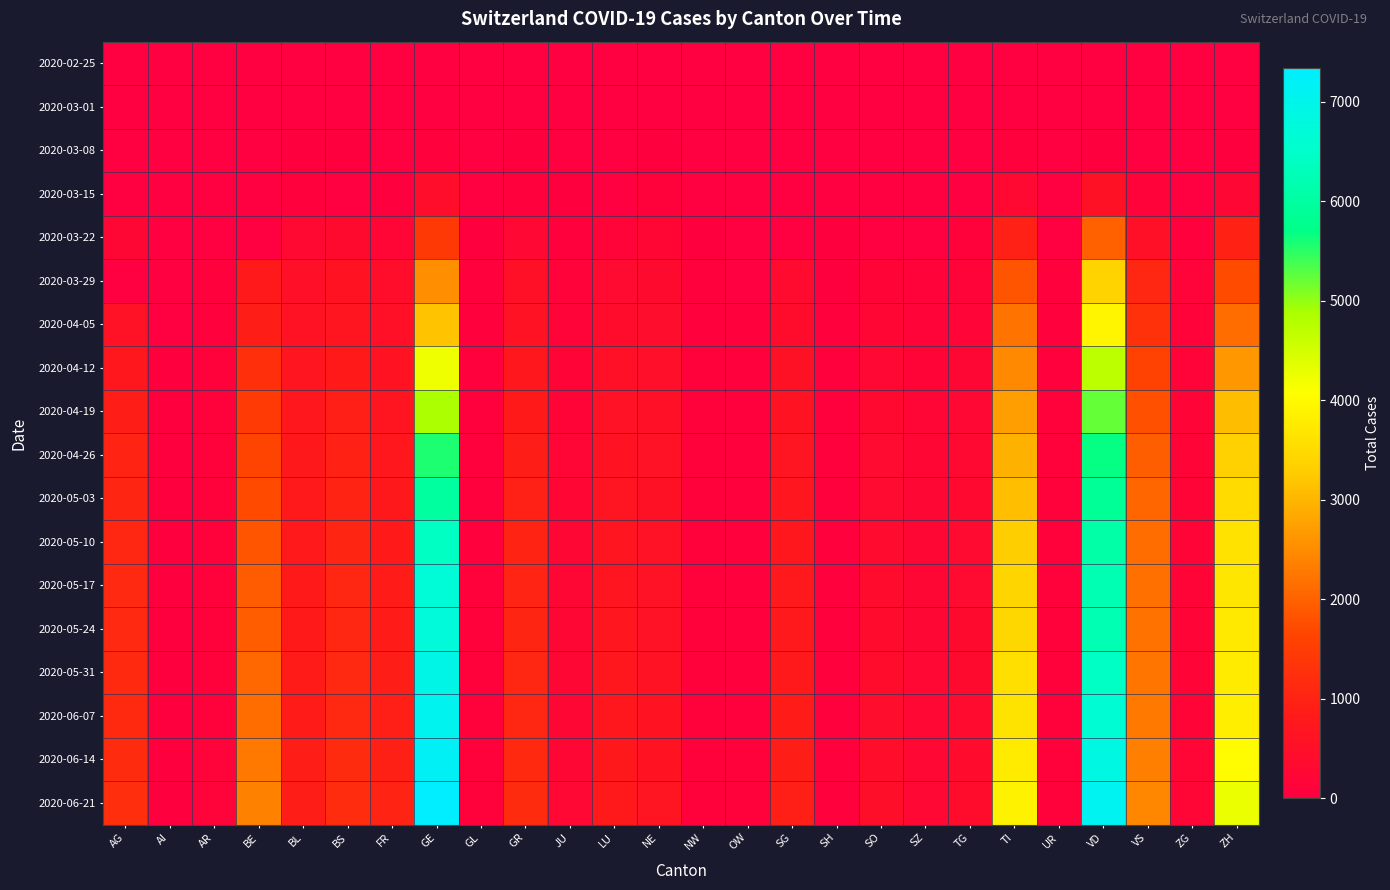

Reading left to right, what are all the values shown in this chart?

2020-02-25: AG=0	AI=0	AR=0	BE=0	BL=0	BS=0	FR=0	GE=0	GL=0	GR=0	JU=0	LU=0	NE=0	NW=0	OW=0	SG=0	SH=0	SO=0	SZ=0	TG=0	TI=0	UR=0	VD=0	VS=0	ZG=0	ZH=0
2020-03-01: AG=0	AI=0	AR=0	BE=2	BL=2	BS=1	FR=1	GE=10	GL=0	GR=6	JU=1	LU=0	NE=1	NW=0	OW=0	SG=0	SH=0	SO=0	SZ=0	TG=0	TI=2	UR=0	VD=0	VS=2	ZG=0	ZH=7
2020-03-08: AG=0	AI=0	AR=1	BE=0	BL=19	BS=24	FR=8	GE=45	GL=0	GR=18	JU=5	LU=0	NE=24	NW=0	OW=0	SG=0	SH=0	SO=0	SZ=0	TG=1	TI=49	UR=0	VD=40	VS=12	ZG=3	ZH=40
2020-03-15: AG=0	AI=0	AR=0	BE=0	BL=54	BS=0	FR=40	GE=430	GL=10	GR=71	JU=19	LU=0	NE=74	NW=8	OW=0	SG=0	SH=1	SO=0	SZ=13	TG=11	TI=293	UR=0	VD=566	VS=115	ZG=13	ZH=250
2020-03-22: AG=232	AI=0	AR=0	BE=0	BL=289	BS=356	FR=202	GE=1445	GL=29	GR=284	JU=61	LU=131	NE=216	NW=36	OW=0	SG=0	SH=30	SO=0	SZ=0	TG=76	TI=945	UR=0	VD=1975	VS=535	ZG=53	ZH=978
2020-03-29: AG=0	AI=0	AR=48	BE=798	BL=511	BS=605	FR=442	GE=2530	GL=50	GR=519	JU=127	LU=339	NE=346	NW=59	OW=0	SG=365	SH=41	SO=190	SZ=128	TG=139	TI=1837	UR=50	VD=3393	VS=1055	ZG=101	ZH=1722
2020-04-05: AG=549	AI=0	AR=61	BE=909	BL=588	BS=687	FR=525	GE=3160	GL=56	GR=592	JU=145	LU=401	NE=420	NW=70	OW=49	SG=414	SH=44	SO=216	SZ=146	TG=167	TI=2195	UR=59	VD=3916	VS=1282	ZG=125	ZH=2125
2020-04-12: AG=745	AI=23	AR=74	BE=1241	BL=697	BS=822	FR=627	GE=4226	GL=64	GR=752	JU=174	LU=517	NE=481	NW=85	OW=59	SG=560	SH=50	SO=266	SZ=185	TG=233	TI=2476	UR=68	VD=4719	VS=1604	ZG=154	ZH=2651
2020-04-19: AG=900	AI=24	AR=84	BE=1451	BL=748	BS=919	FR=694	GE=4869	GL=67	GR=833	JU=200	LU=577	NE=517	NW=89	OW=64	SG=619	SH=50	SO=306	SZ=207	TG=271	TI=2721	UR=75	VD=5220	VS=1789	ZG=173	ZH=3092
2020-04-26: AG=1005	AI=24	AR=87	BE=1624	BL=779	BS=976	FR=741	GE=5561	GL=69	GR=906	JU=213	LU=621	NE=545	NW=92	OW=67	SG=668	SH=51	SO=324	SZ=221	TG=297	TI=2941	UR=76	VD=5687	VS=1961	ZG=178	ZH=3339
2020-05-03: AG=1040	AI=24	AR=90	BE=1711	BL=797	BS=1007	FR=785	GE=5976	GL=70	GR=940	JU=223	LU=649	NE=566	NW=95	OW=68	SG=704	SH=52	SO=337	SZ=242	TG=312	TI=3117	UR=79	VD=5889	VS=2040	ZG=180	ZH=3497
2020-05-10: AG=1084	AI=24	AR=91	BE=1832	BL=812	BS=1043	FR=826	GE=6416	GL=71	GR=998	JU=232	LU=674	NE=579	NW=97	OW=69	SG=738	SH=52	SO=360	SZ=253	TG=326	TI=3304	UR=80	VD=6082	VS=2118	ZG=185	ZH=3615
2020-05-17: AG=1110	AI=24	AR=93	BE=1914	BL=825	BS=1070	FR=864	GE=6704	GL=72	GR=1025	JU=235	LU=700	NE=580	NW=97	OW=69	SG=763	SH=52	SO=376	SZ=256	TG=341	TI=3416	UR=80	VD=6208	VS=2171	ZG=186	ZH=3688
2020-05-24: AG=1112	AI=24	AR=93	BE=1936	BL=827	BS=1070	FR=871	GE=6745	GL=72	GR=1032	JU=235	LU=708	NE=583	NW=97	OW=69	SG=771	SH=52	SO=382	SZ=256	TG=344	TI=3449	UR=80	VD=6227	VS=2179	ZG=186	ZH=3727
2020-05-31: AG=1120	AI=26	AR=95	BE=2051	BL=849	BS=1099	FR=896	GE=6960	GL=72	GR=1050	JU=243	LU=731	NE=601	NW=97	OW=70	SG=814	SH=52	SO=399	SZ=261	TG=357	TI=3572	UR=81	VD=6421	VS=2228	ZG=190	ZH=3761
2020-06-07: AG=1128	AI=26	AR=100	BE=2127	BL=857	BS=1115	FR=924	GE=7083	GL=73	GR=1078	JU=247	LU=750	NE=606	NW=97	OW=70	SG=846	SH=52	SO=420	SZ=269	TG=365	TI=3635	UR=83	VD=6607	VS=2263	ZG=195	ZH=3804
2020-06-14: AG=1168	AI=26	AR=102	BE=2258	BL=882	BS=1148	FR=957	GE=7191	GL=73	GR=1118	JU=251	LU=778	NE=617	NW=99	OW=72	SG=893	SH=53	SO=444	SZ=278	TG=380	TI=3757	UR=85	VD=6866	VS=2350	ZG=201	ZH=4018
2020-06-21: AG=1212	AI=26	AR=108	BE=2371	BL=904	BS=1183	FR=997	GE=7337	GL=74	GR=1151	JU=258	LU=806	NE=638	NW=100	OW=75	SG=931	SH=53	SO=468	SZ=285	TG=394	TI=3877	UR=85	VD=7122	VS=2440	ZG=209	ZH=4259